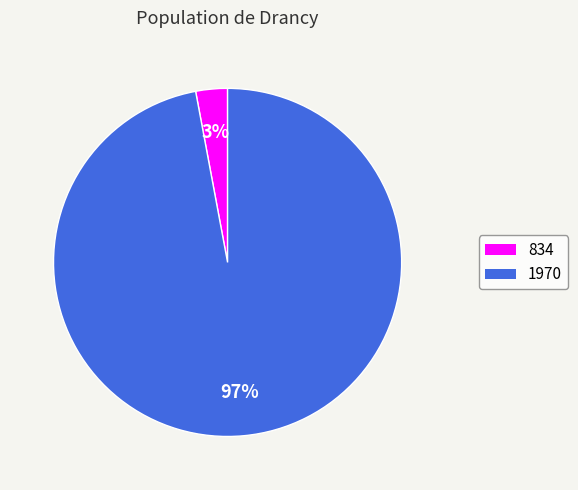

To the nearest percent, what portion does 834 represent?

3%